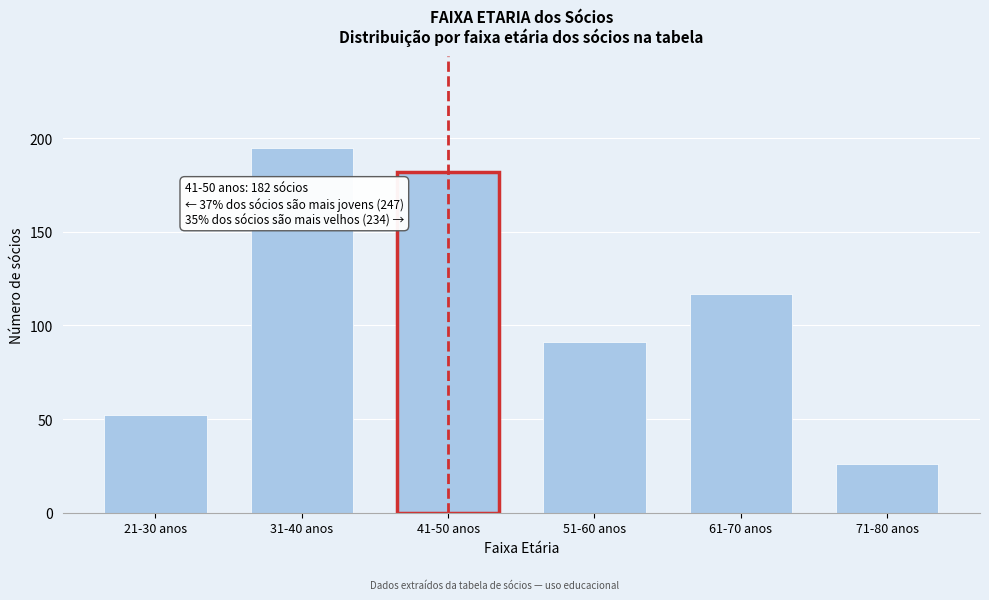

Reading left to right, list all the values displayed in this chart.

21-30 anos=52	31-40 anos=195	41-50 anos=182	51-60 anos=91	61-70 anos=117	71-80 anos=26